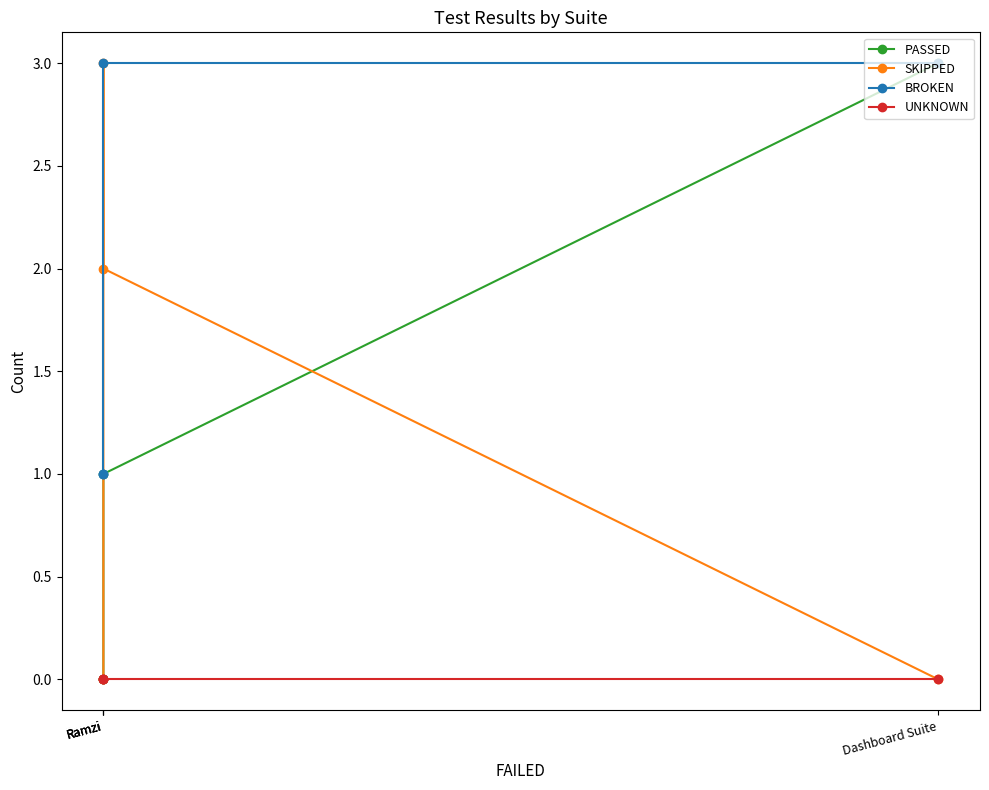

Rank the series by their maximum value, from highest to lowest.

PASSED, SKIPPED, BROKEN, UNKNOWN